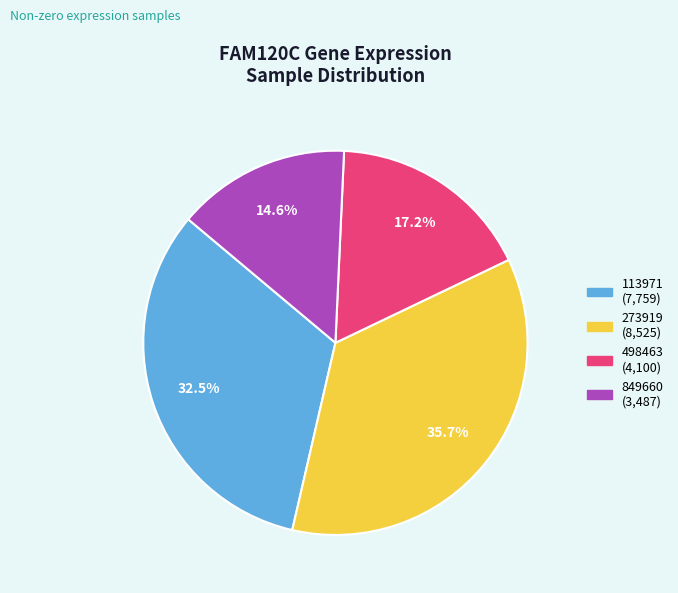

How many slices are in this pie chart?

4